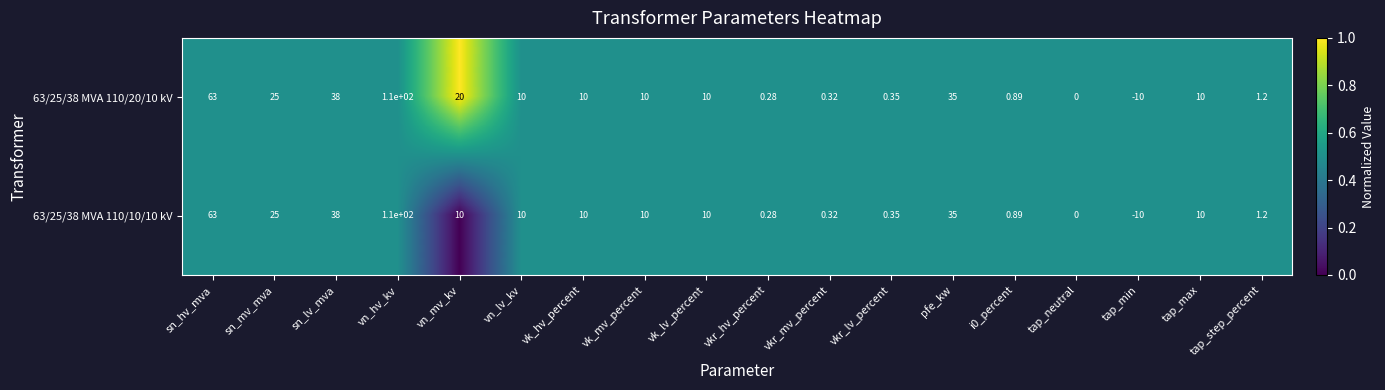

Which label corresponds to the largest value in the chart?

vn_hv_kv